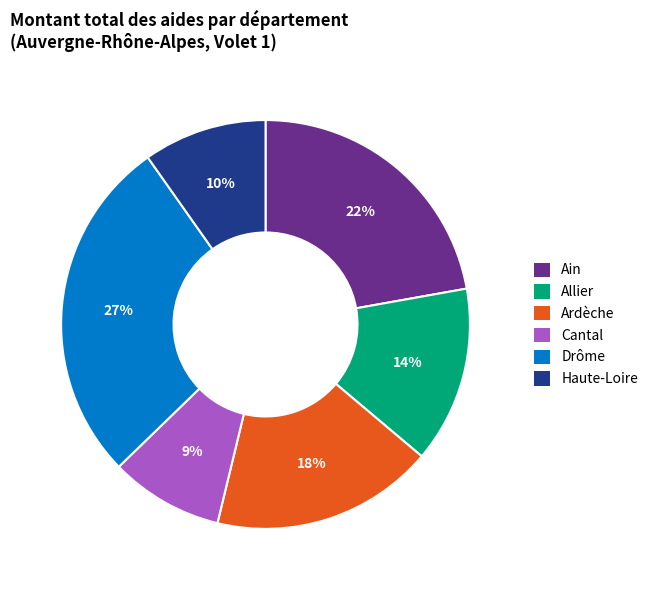

Approximately how many times larger is the value at Allier compared to Ardèche?

0.8